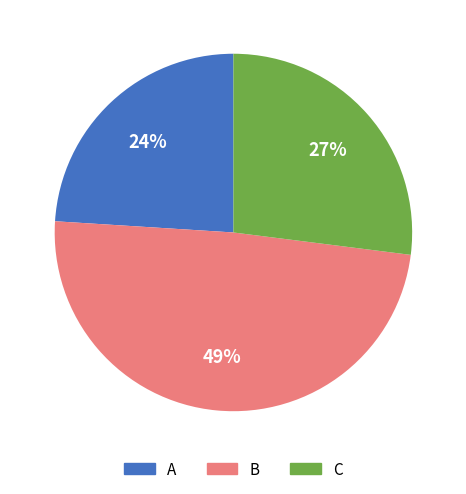

Is the sum of B and A greater than half?

Yes